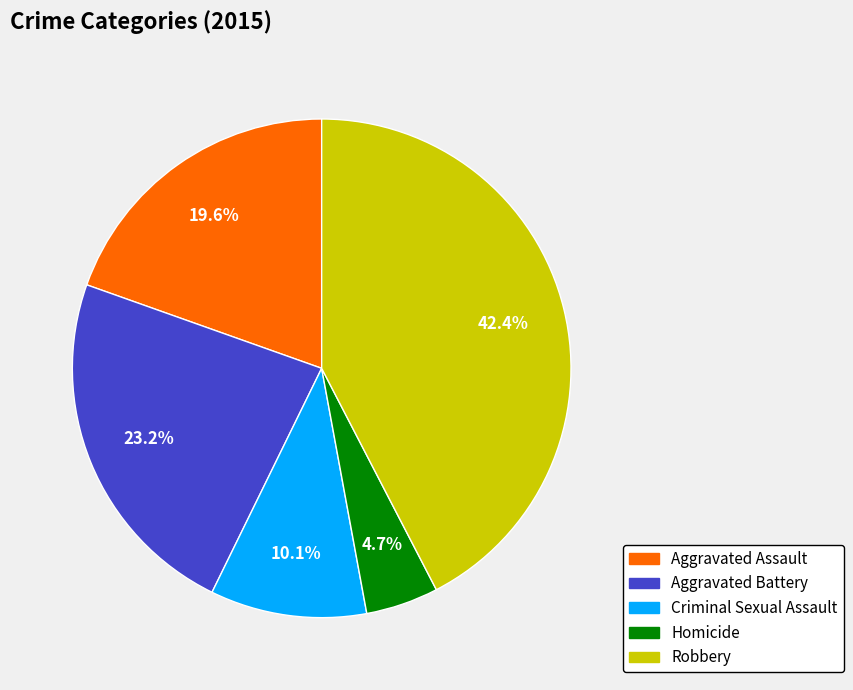

Is the sum of Aggravated Assault and Aggravated Battery greater than half?

No